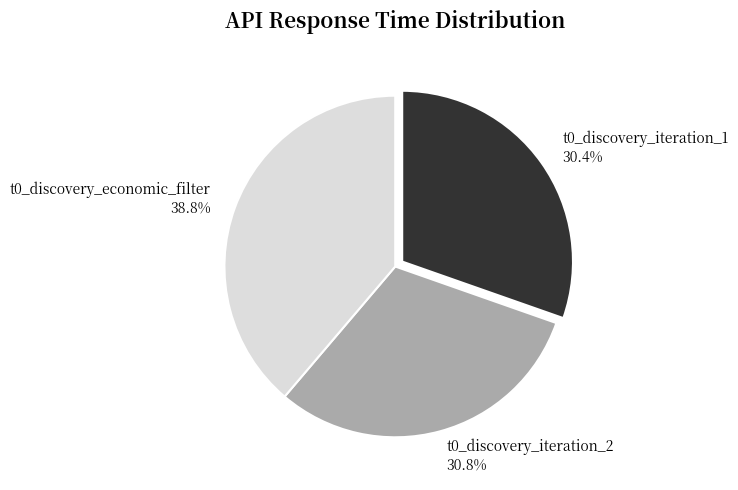

Is t0_discovery_iteration_1 30.4% the majority of the pie?

No